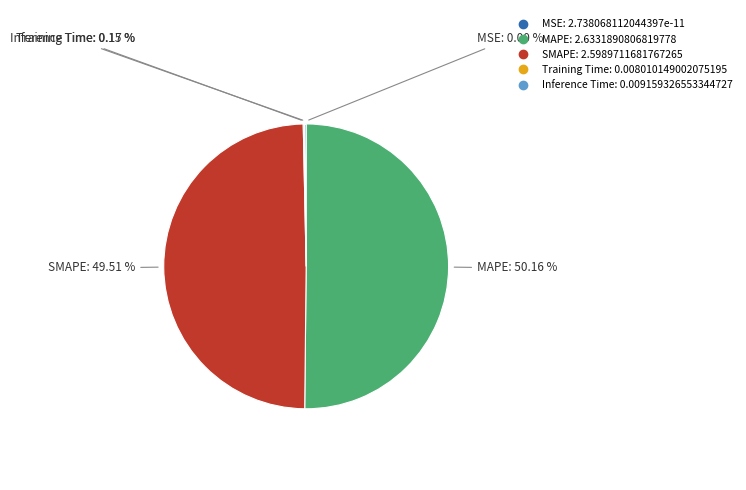

Which category has the biggest portion of the pie?

MAPE